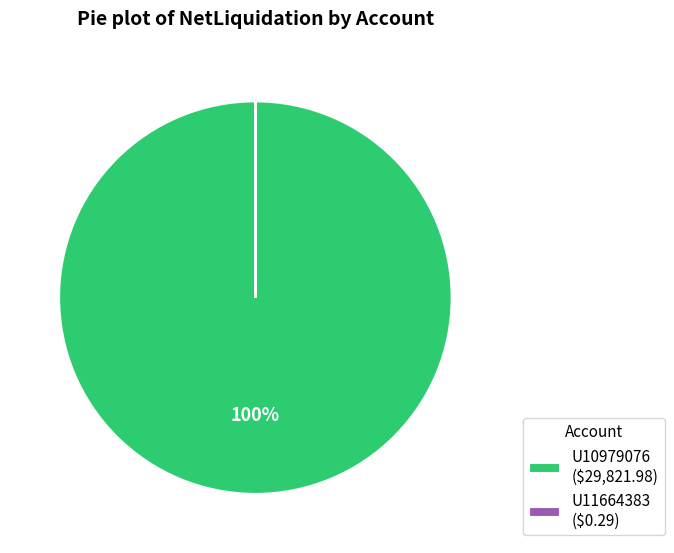

What percentage is the U10979076 ($29,821.98) slice, to the nearest percent?

100%